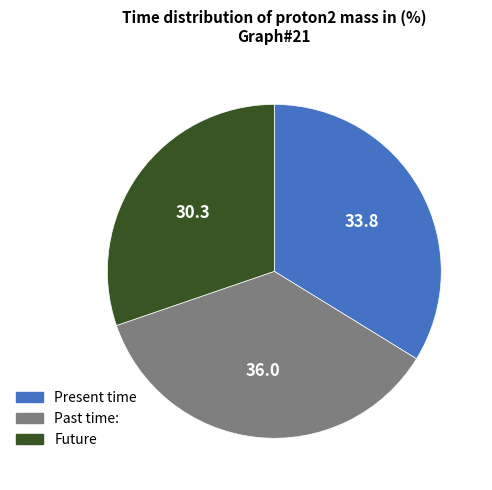

Count the number of slices in the pie.

3